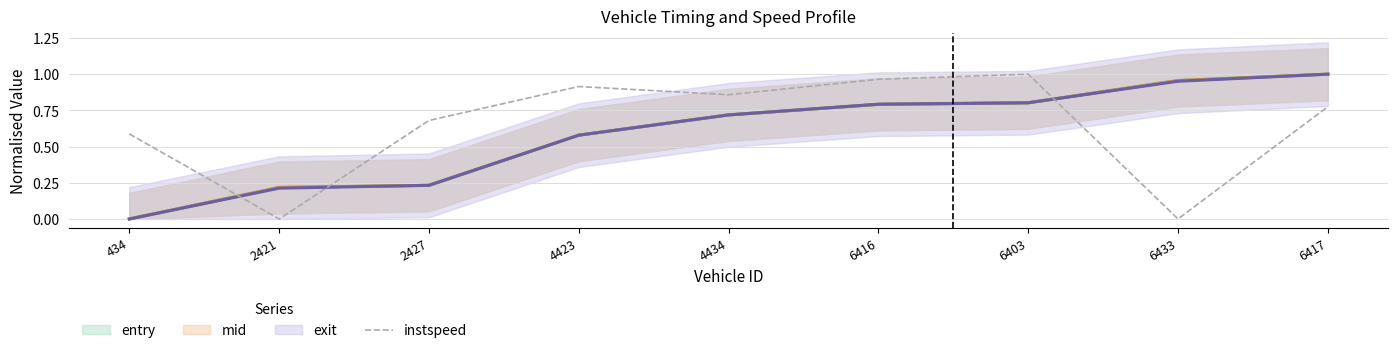

Is it true that instspeed equals -0.4 at 2421?

False